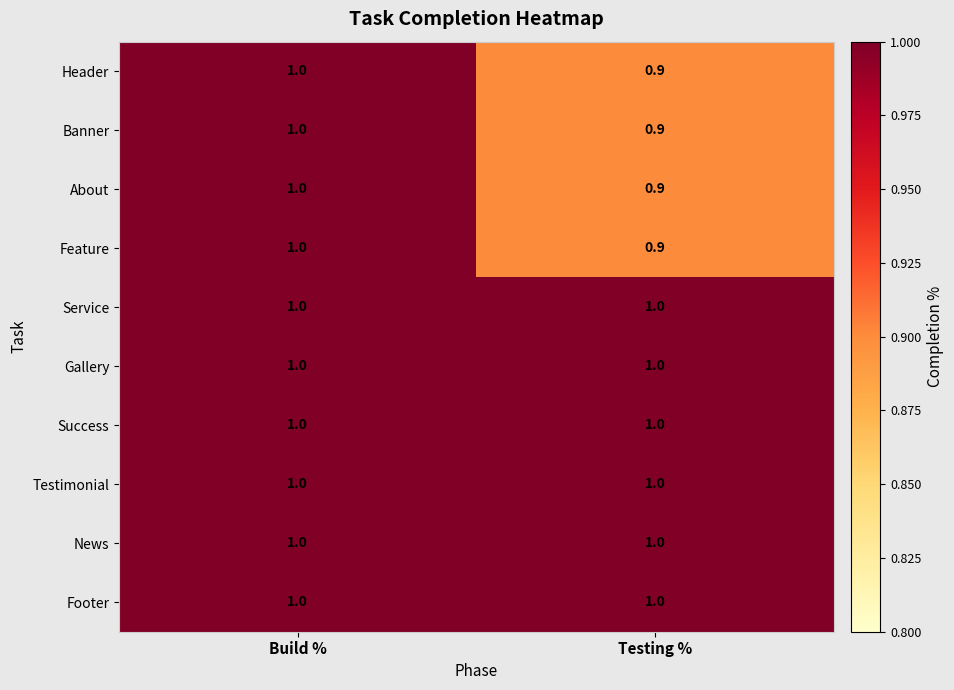

Reading right to left, transcribe all the data shown in this chart.

Header: 0.9	1.0
Banner: 0.9	1.0
About: 0.9	1.0
Feature: 0.9	1.0
Service: 1.0	1.0
Gallery: 1.0	1.0
Success: 1.0	1.0
Testimonial: 1.0	1.0
News: 1.0	1.0
Footer: 1.0	1.0